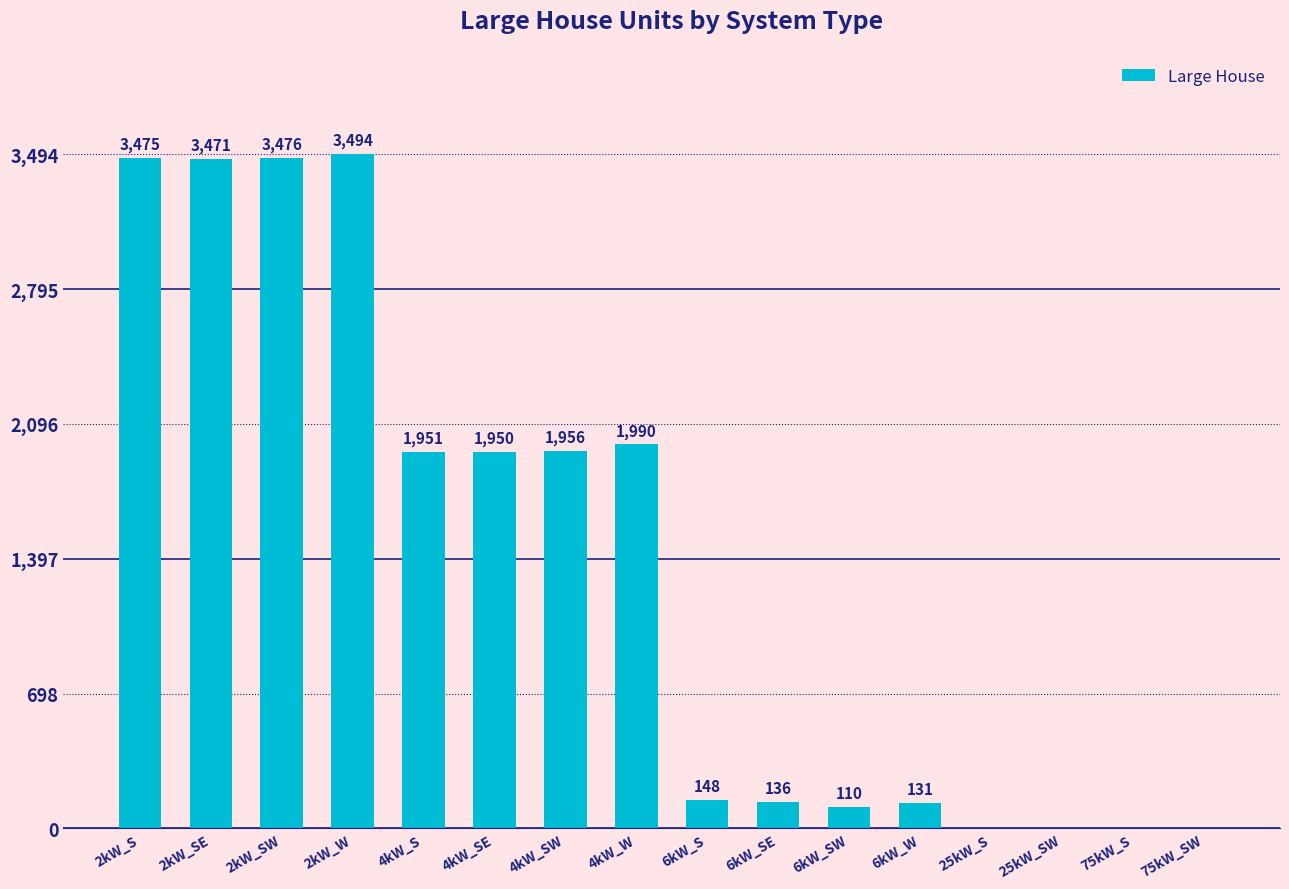

What is the difference between the values at 25kW_SW and 6kW_SW?

110